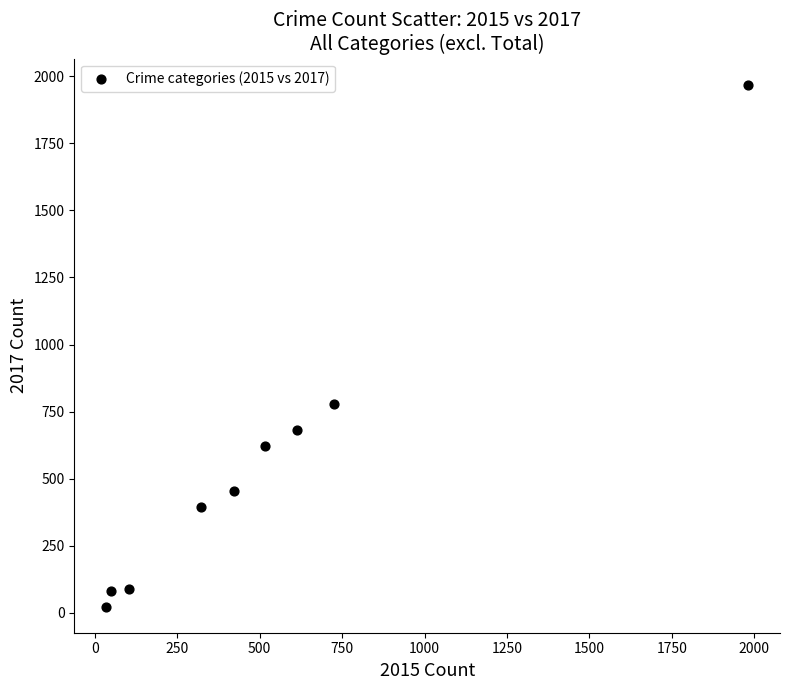

What Y value in the scatter plot is closest to 995?

780